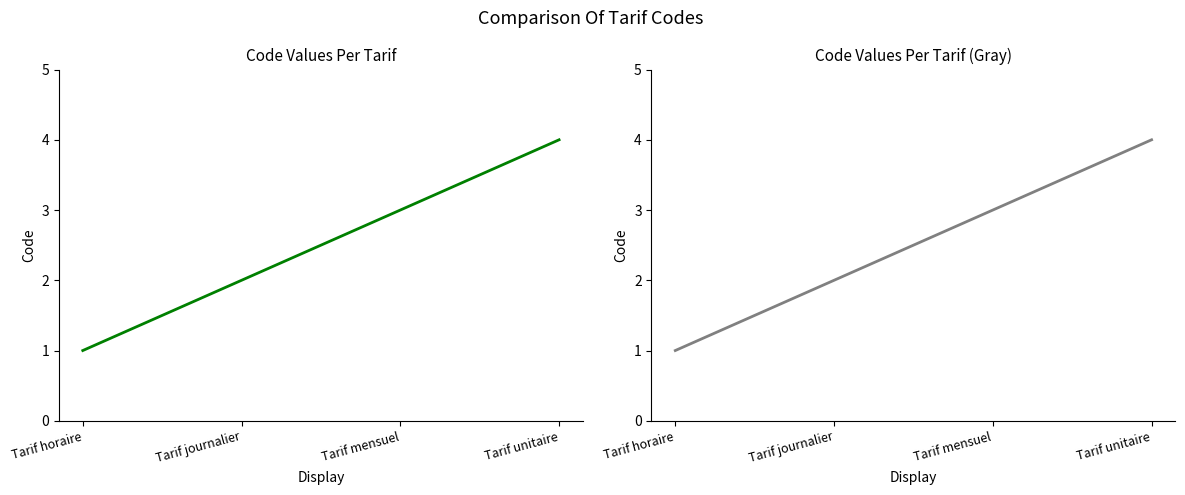

Between Tarif mensuel and Tarif unitaire, which series saw the biggest shift?

Code